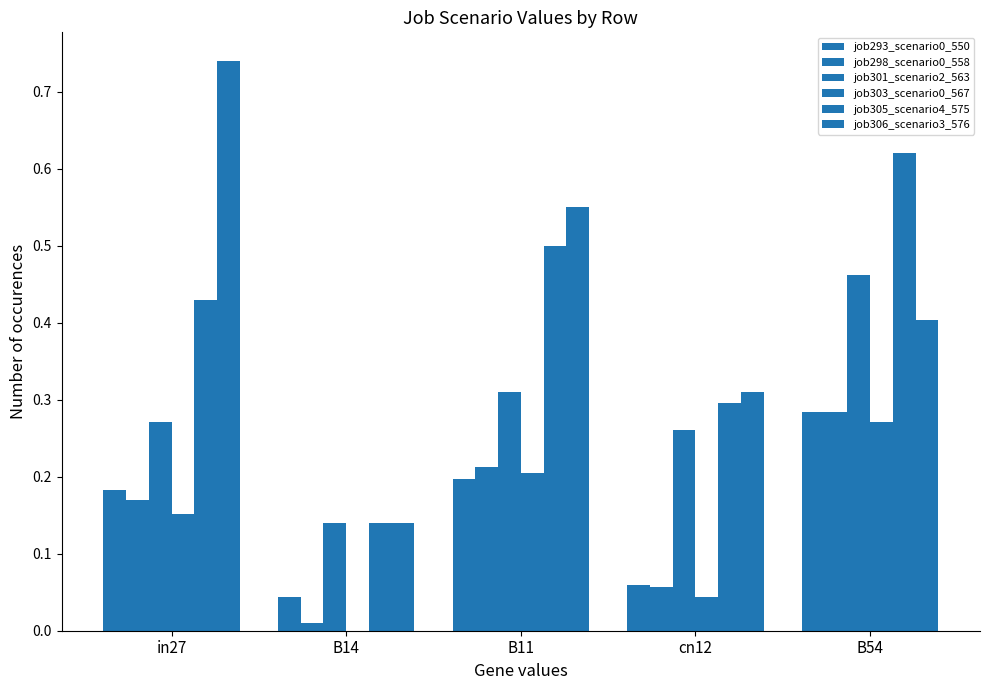

What is the average value of the job306_scenario3_576 series?

0.4